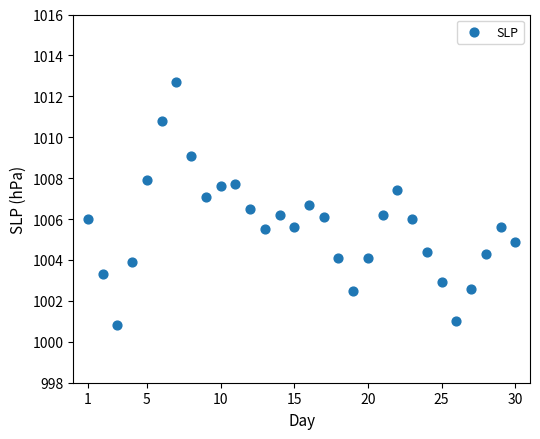

What is the range of Y values (max minus min)?

11.9